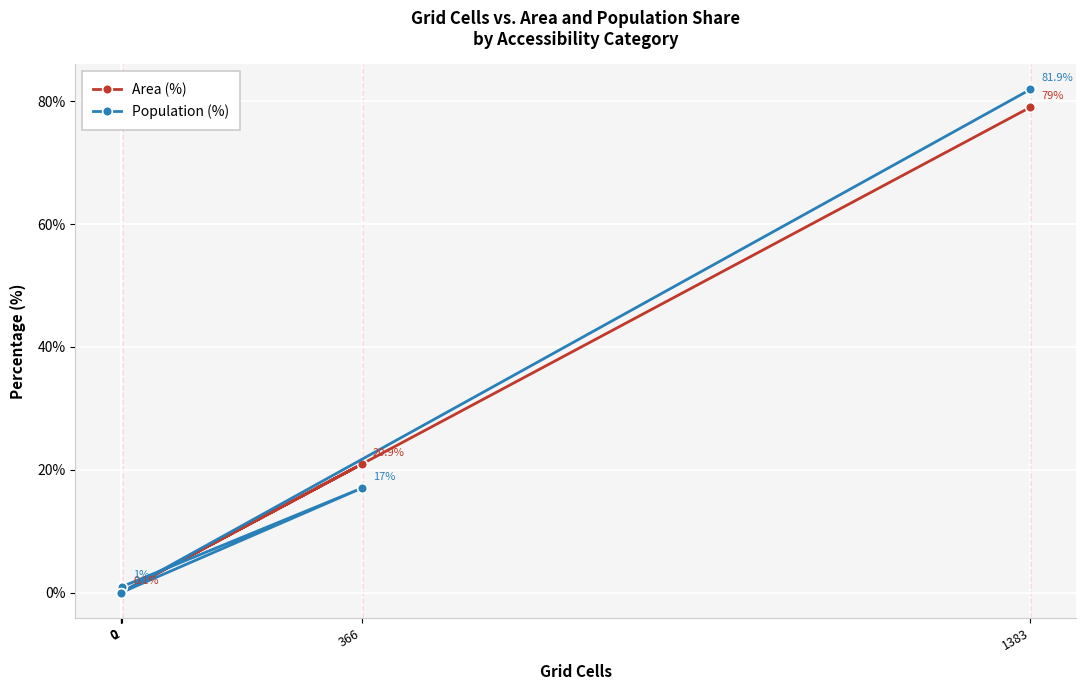

At which label is Population (%) closest to 40?

366